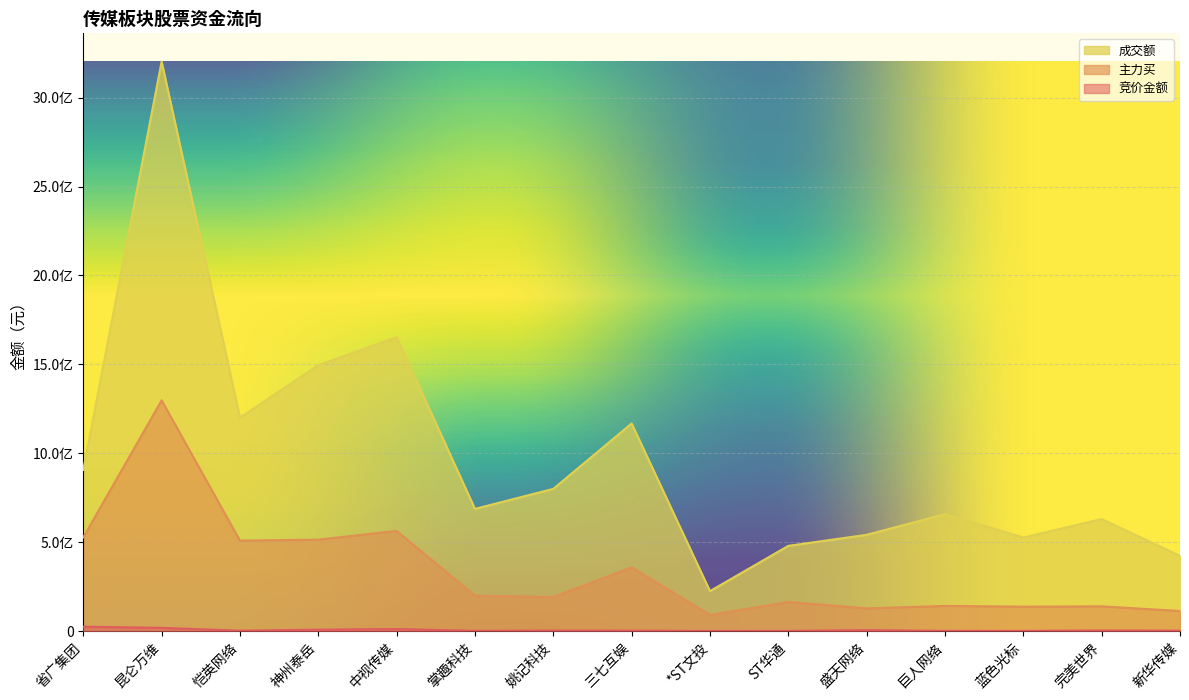

True or false: 竞价金额 and 成交额 intersect in this chart.

False